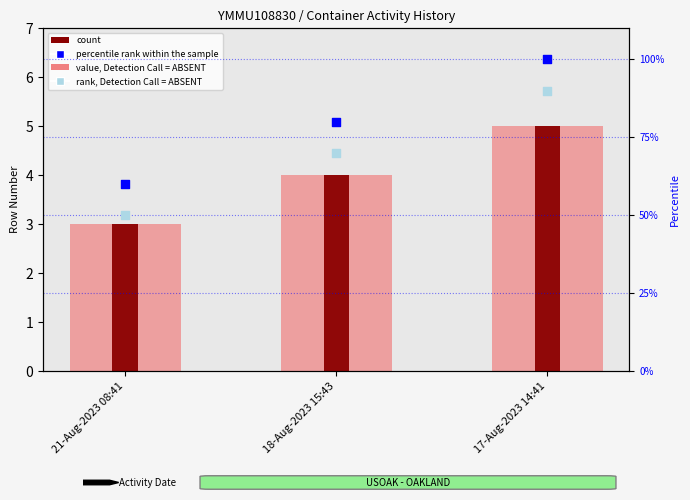

At which category is the sum across all series the highest?

17-Aug-2023 14:41